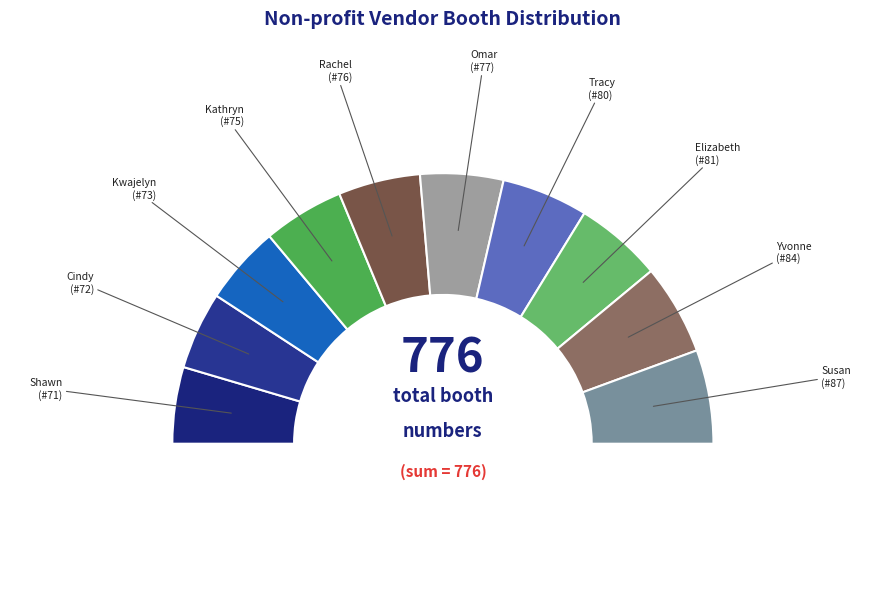

To the nearest percent, what percentage of the pie is Kathryn?

10%